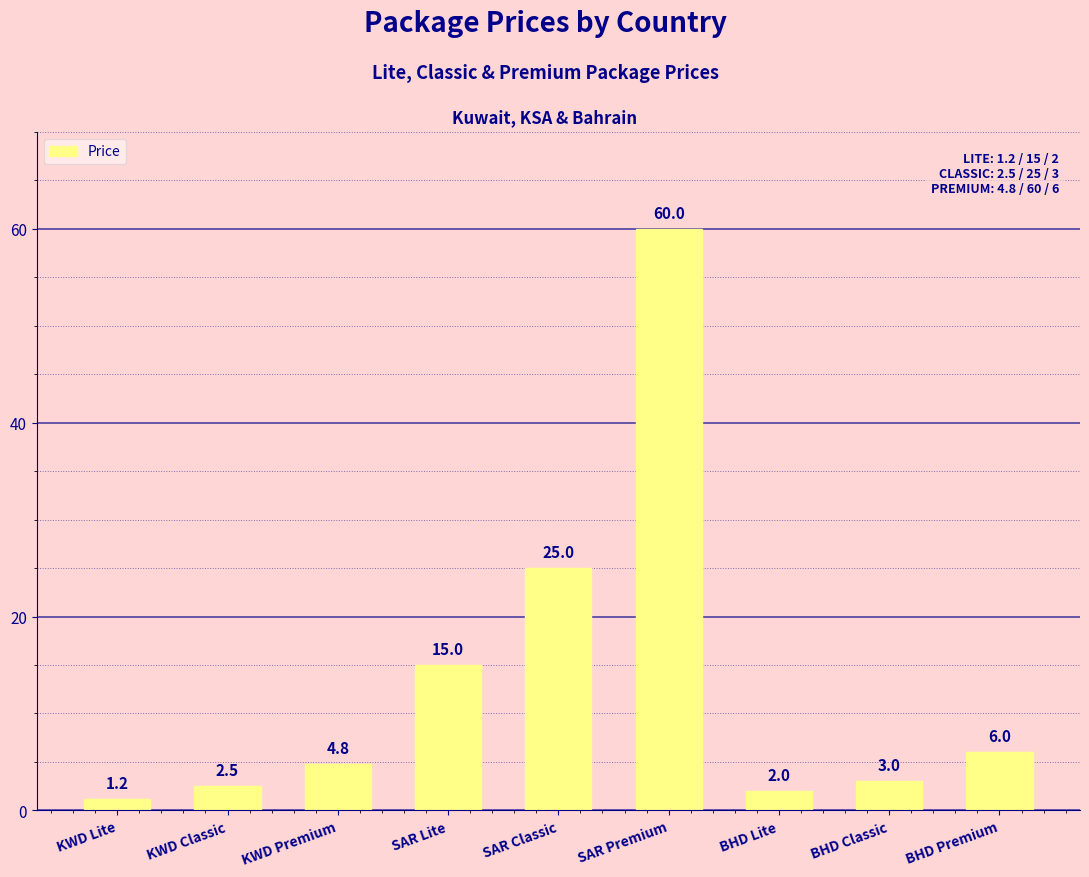

How many values are below 4?

4